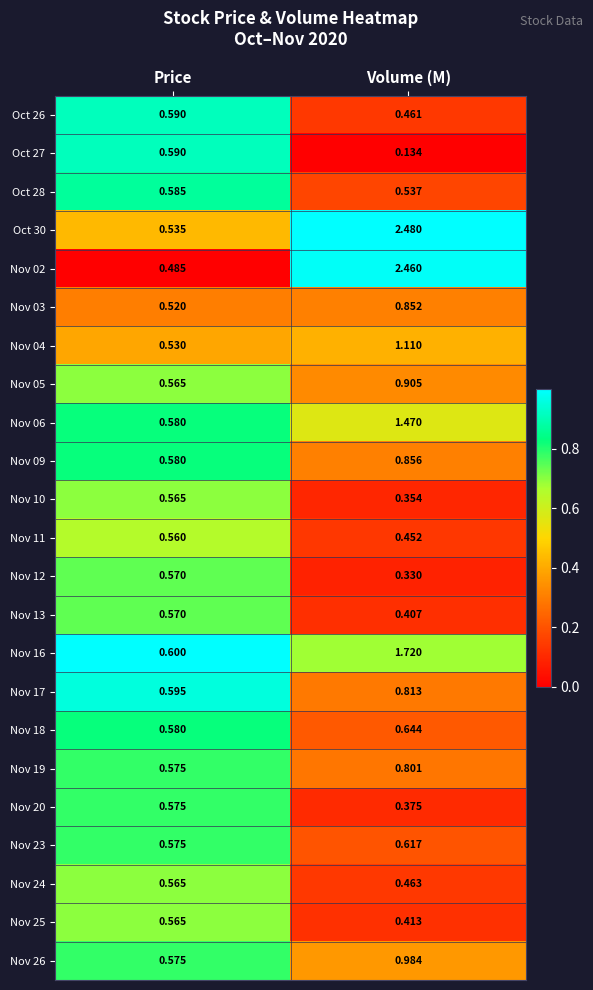

At which category does the chart reach its minimum across all series?

Volume (M)